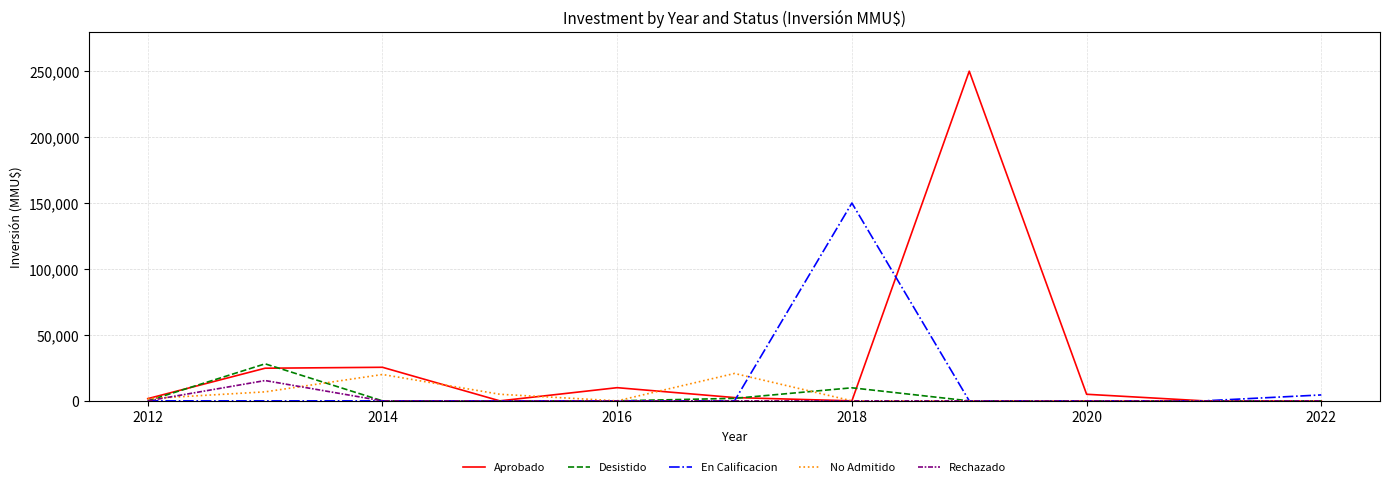

Which series has the largest total across all categories?

Aprobado